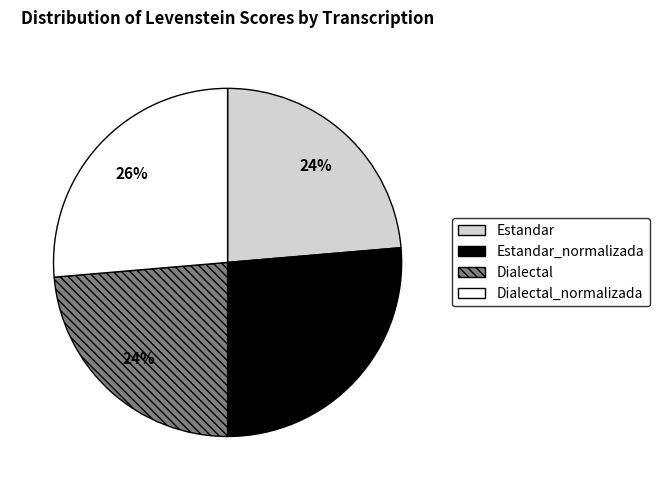

Do Dialectal_normalizada and Estandar_normalizada together represent more than half of the pie?

Yes